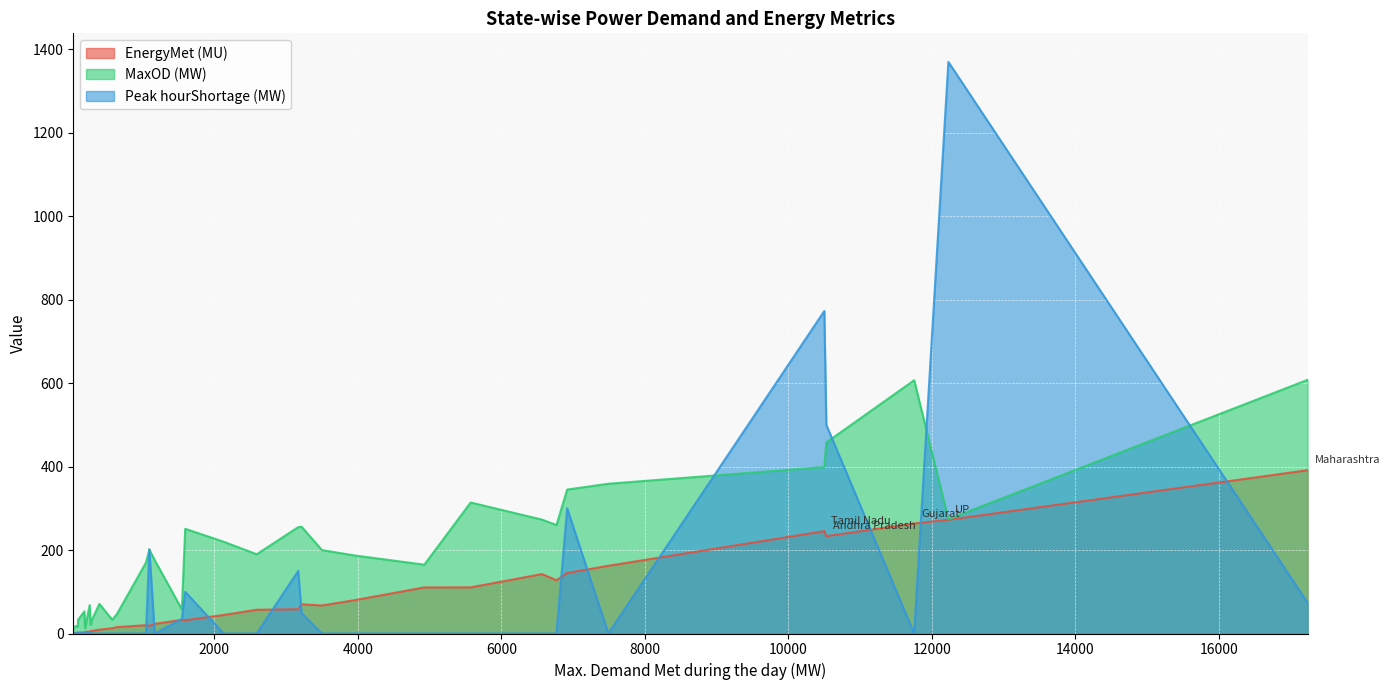

Which series has the widest spread of values?

Peak hourShortage (MW)